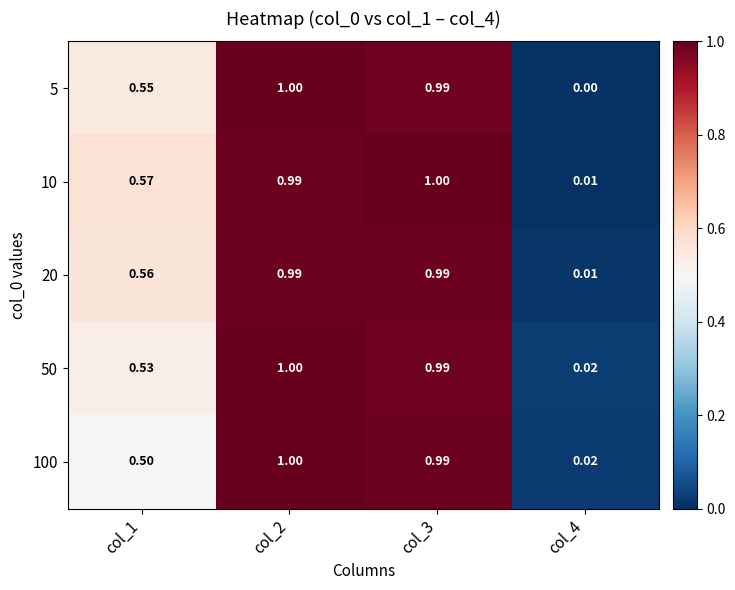

Which has a higher value, col_1 or col_4?

col_1